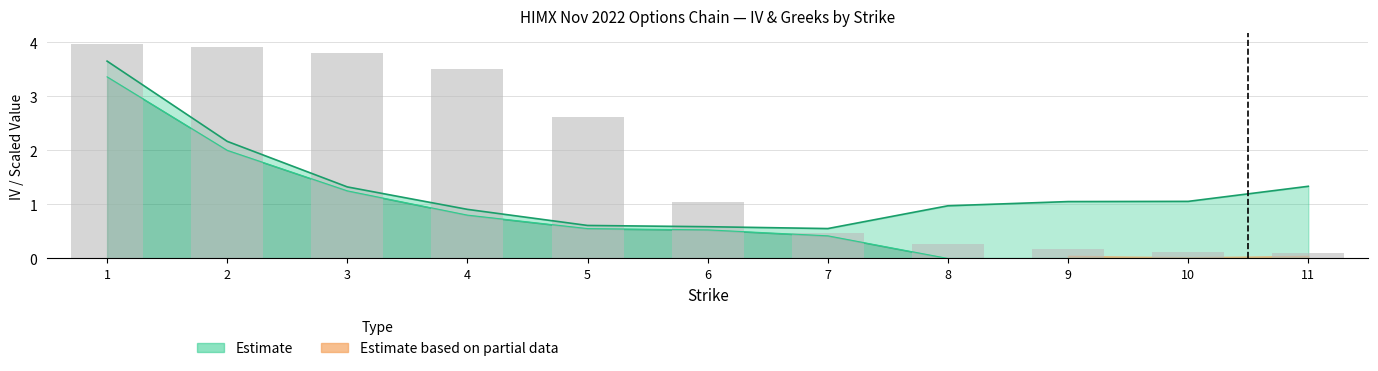

Rank the categories by iv_put value from lowest to highest.

8, 9, 10, 11, 7, 6, 5, 4, 3, 2, 1